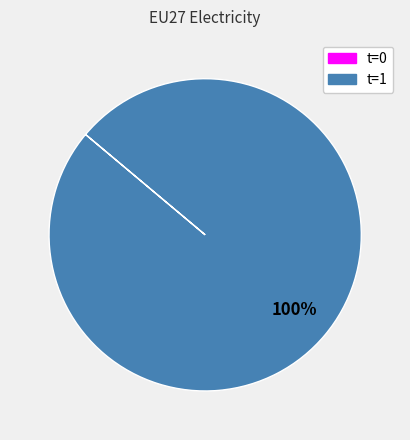

Is there any slice that represents more than half of the pie?

Yes